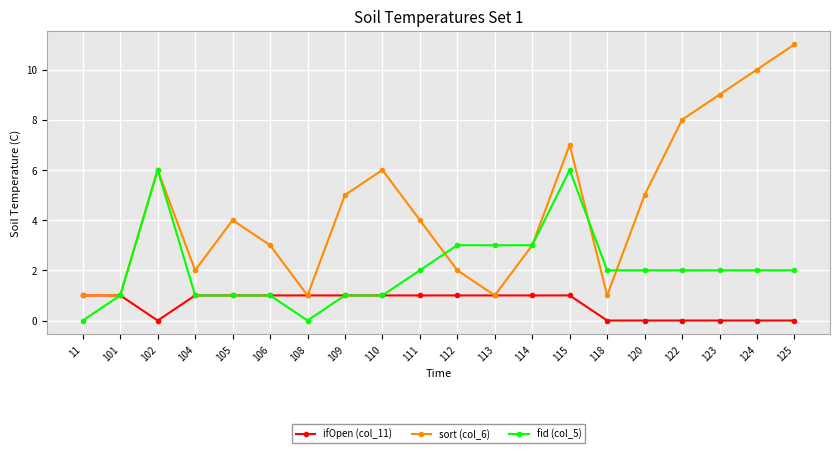

True or false: ifOpen (col_11) has a value of 2 at 111.

False